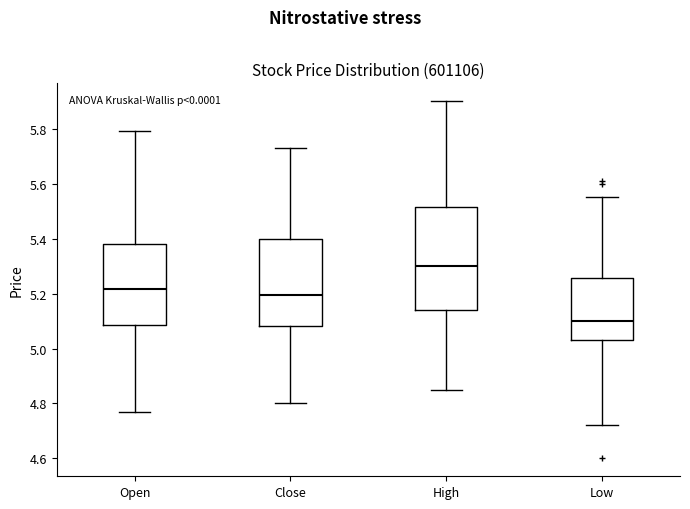

Reading left to right, transcribe this box plot: for each box, give where its median line is, the range the box spans, and where its two whiskers end, as read against the y-axis. The values are not printed on the chart, so give them approximately, as read against the axis.

Open: median 5.22, box 5.08 to 5.38, whiskers 4.78 to 5.80
Close: median 5.20, box 5.08 to 5.40, whiskers 4.80 to 5.74
High: median 5.30, box 5.14 to 5.52, whiskers 4.86 to 5.90
Low: median 5.10, box 5.04 to 5.26, whiskers 4.72 to 5.56